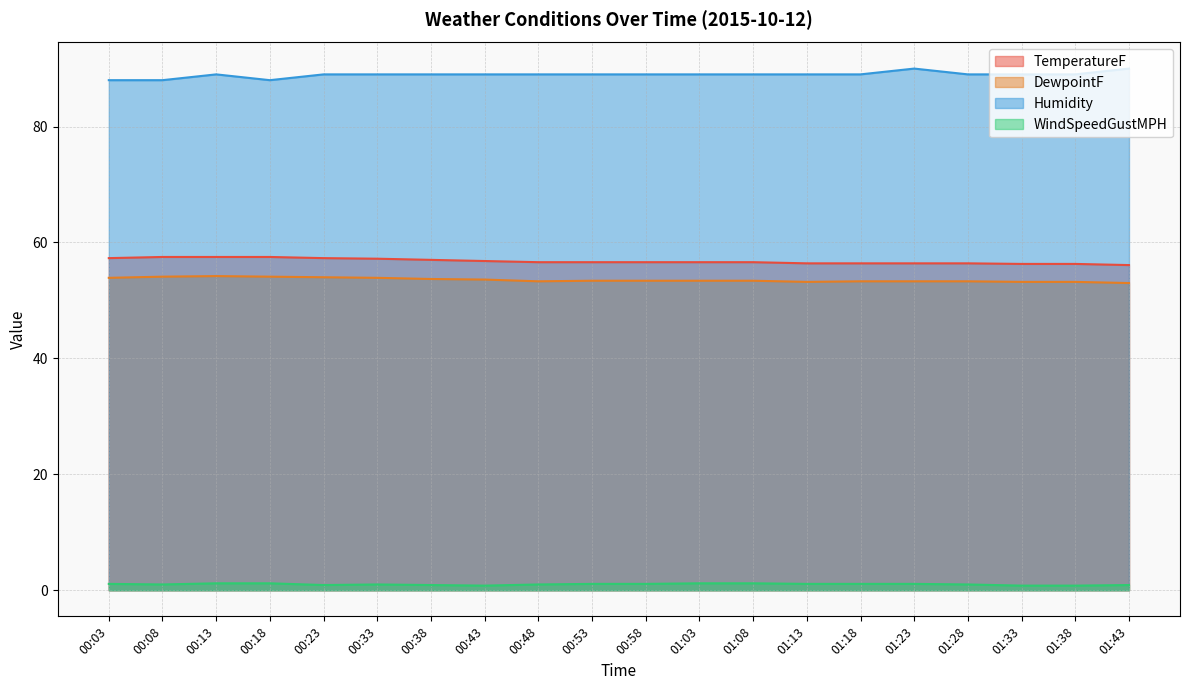

Does the chart have visible grid lines?

Yes